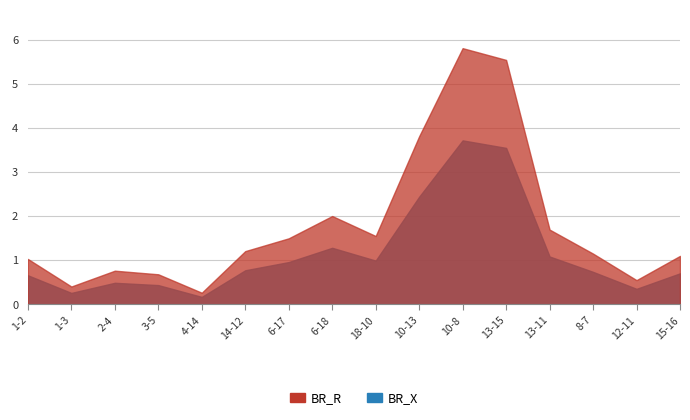

Rank the series at 6-18 from lowest to highest value.

BR_X, BR_R